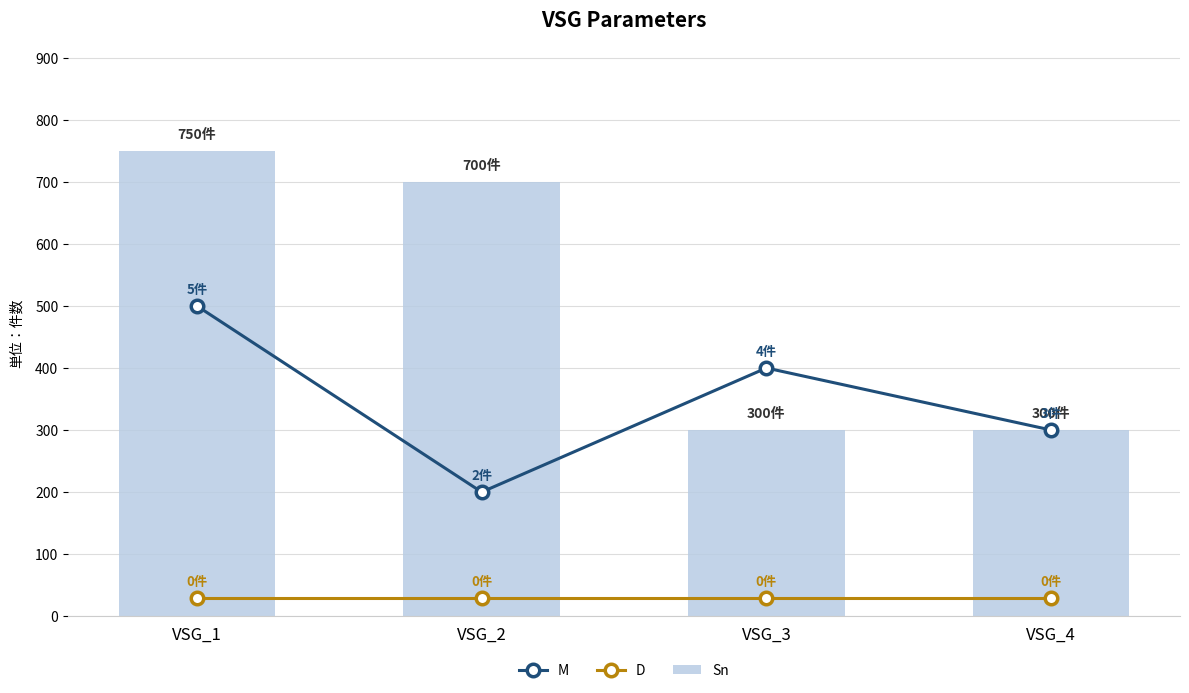

What is the total value across all series at VSG_3?

730